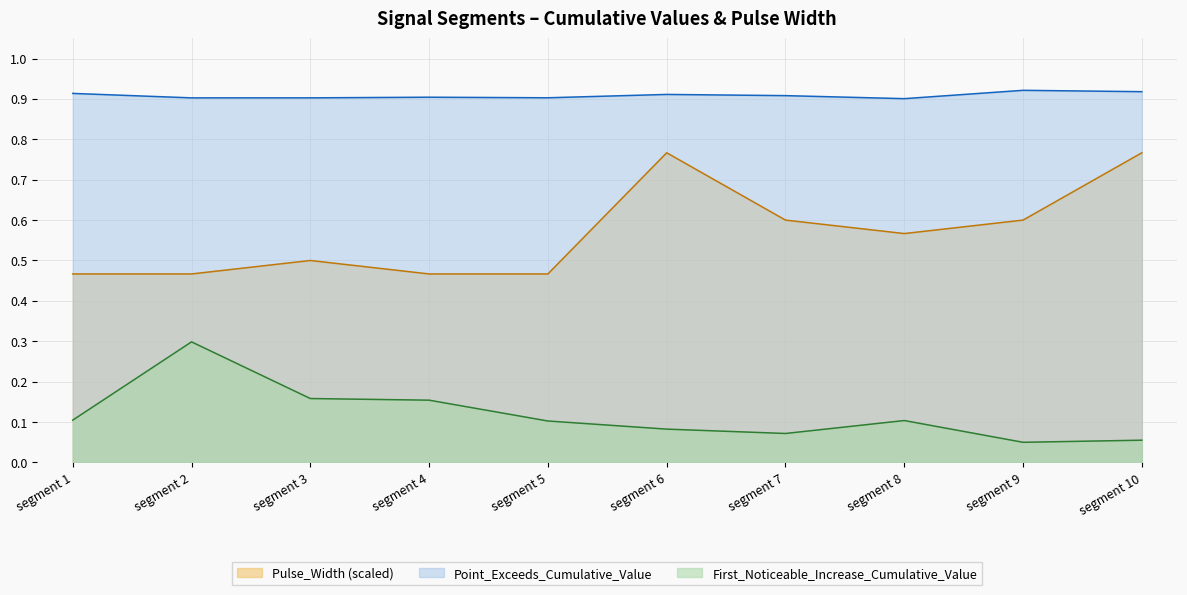

At how many categories does at least one series exceed 0?

10